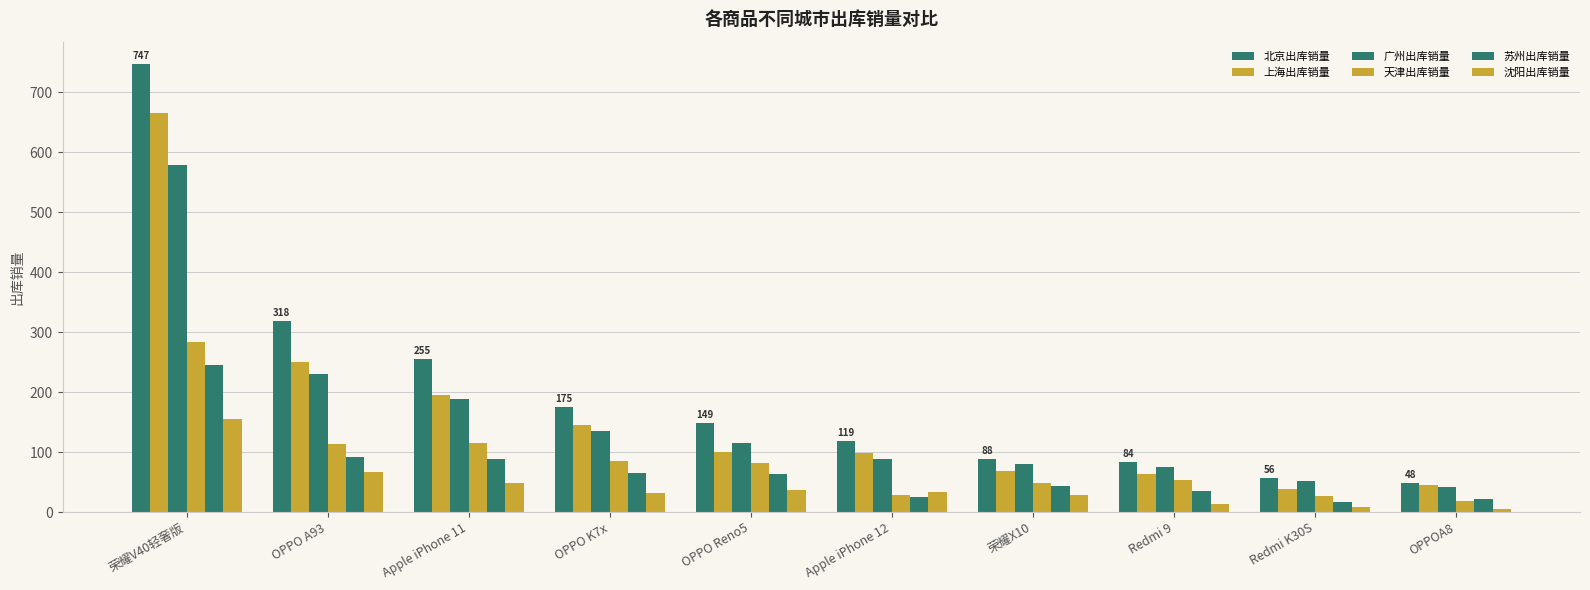

Reading right to left, extract all data points from this chart.

北京出库销量: OPPOA8=48	Redmi K30S=56	Redmi 9=84	荣耀X10=88	Apple iPhone 12=119	OPPO Reno5=149	OPPO K7x=175	Apple iPhone 11=255	OPPO A93=318	荣耀V40轻奢版=747
上海出库销量: OPPOA8=45	Redmi K30S=39	Redmi 9=64	荣耀X10=69	Apple iPhone 12=98	OPPO Reno5=100	OPPO K7x=146	Apple iPhone 11=196	OPPO A93=250	荣耀V40轻奢版=666
广州出库销量: OPPOA8=42	Redmi K30S=51	Redmi 9=75	荣耀X10=81	Apple iPhone 12=88	OPPO Reno5=115	OPPO K7x=136	Apple iPhone 11=189	OPPO A93=230	荣耀V40轻奢版=578
天津出库销量: OPPOA8=18	Redmi K30S=27	Redmi 9=53	荣耀X10=48	Apple iPhone 12=29	OPPO Reno5=82	OPPO K7x=85	Apple iPhone 11=115	OPPO A93=113	荣耀V40轻奢版=284
苏州出库销量: OPPOA8=22	Redmi K30S=16	Redmi 9=35	荣耀X10=43	Apple iPhone 12=25	OPPO Reno5=63	OPPO K7x=65	Apple iPhone 11=88	OPPO A93=92	荣耀V40轻奢版=246
沈阳出库销量: OPPOA8=5	Redmi K30S=9	Redmi 9=13	荣耀X10=29	Apple iPhone 12=34	OPPO Reno5=37	OPPO K7x=32	Apple iPhone 11=48	OPPO A93=66	荣耀V40轻奢版=156